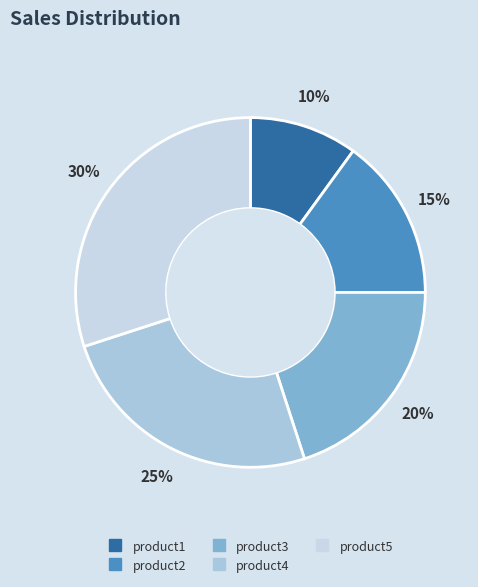

What is the ratio of the value at product5 to the value at product1?

3.0